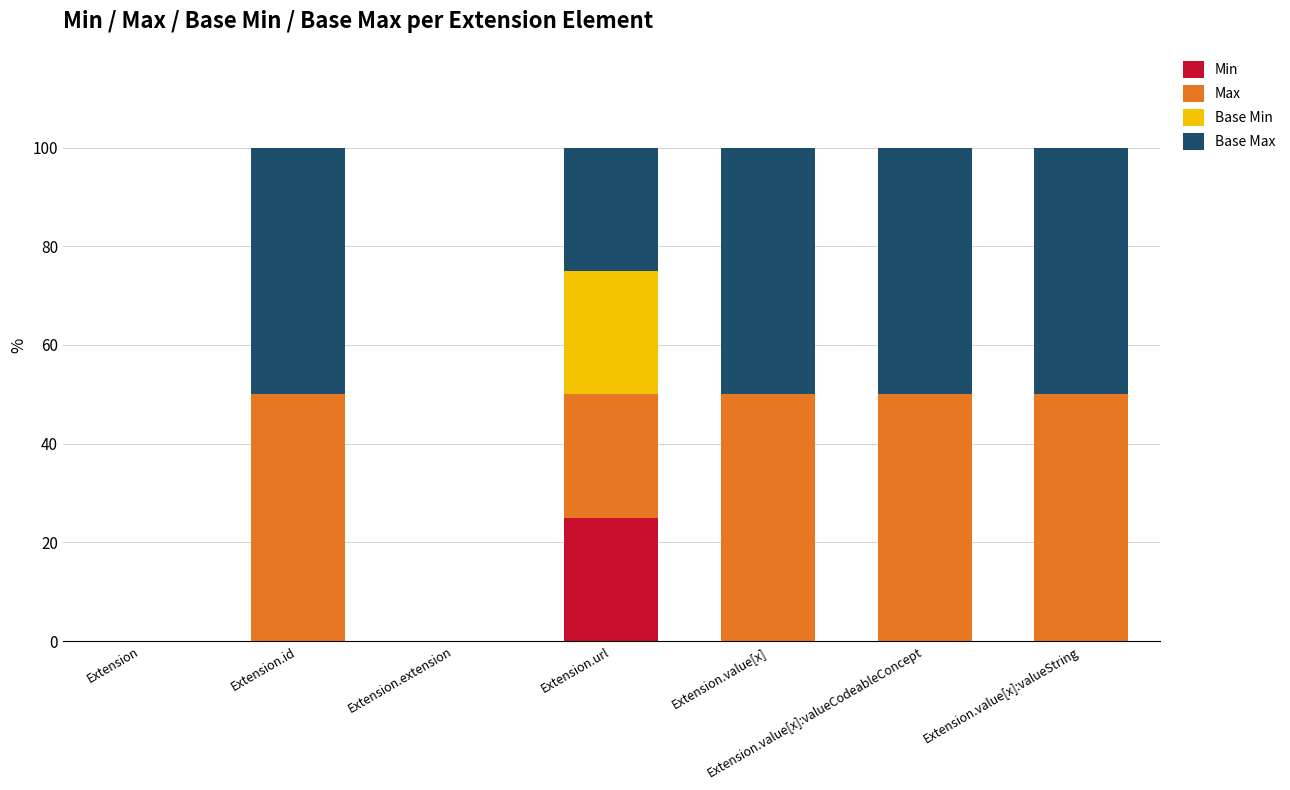

What is the highest value of the Min series?

25